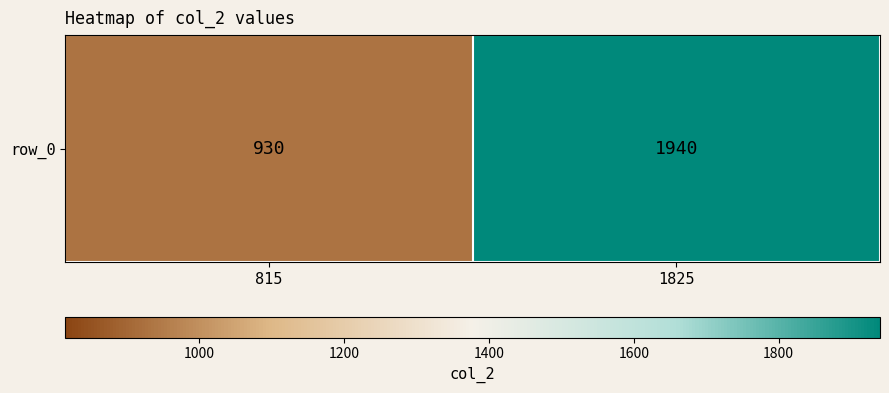

The value at 1825 is 2680. True or false?

False